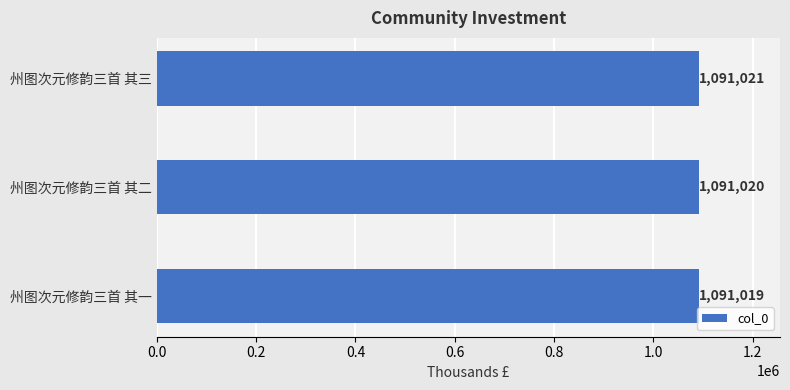

What is the average value?

1091020